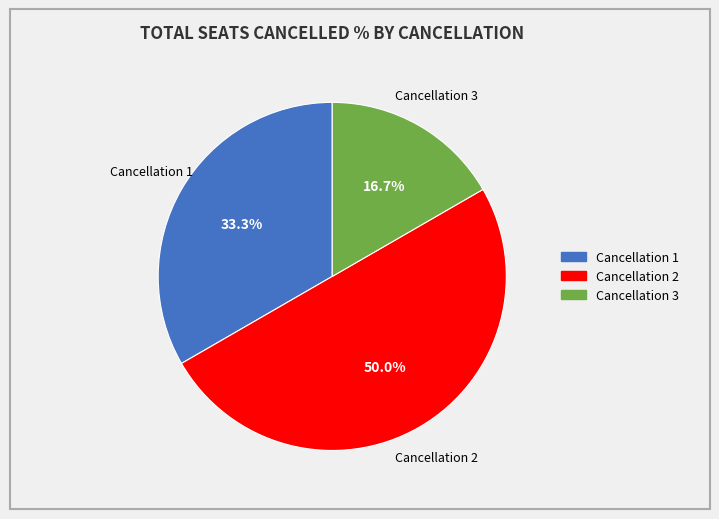

What is the total percentage of Cancellation 1 and Cancellation 3?

50.0%